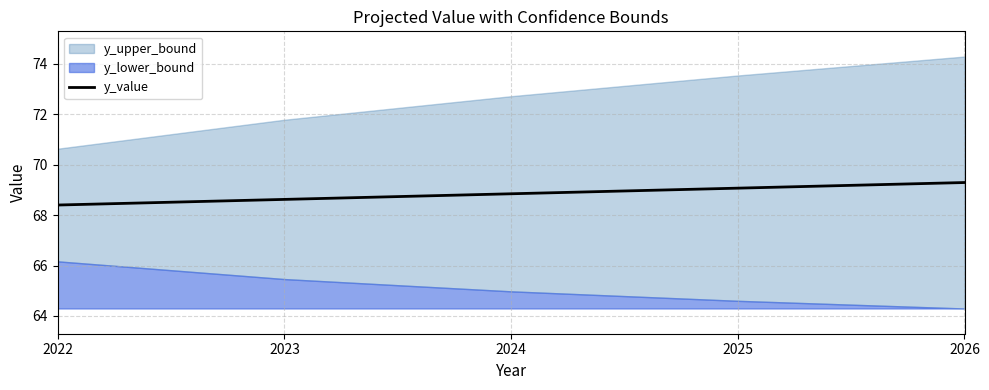

Where is the data nearest to the value 68?

2022